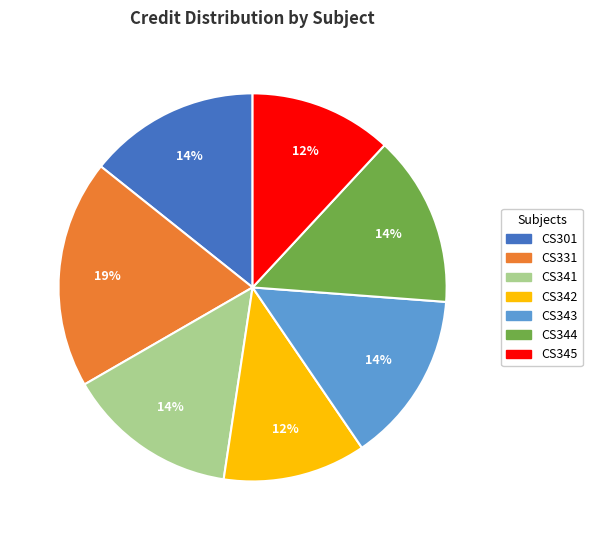

Combined, do CS341 and CS345 account for over 50%?

No